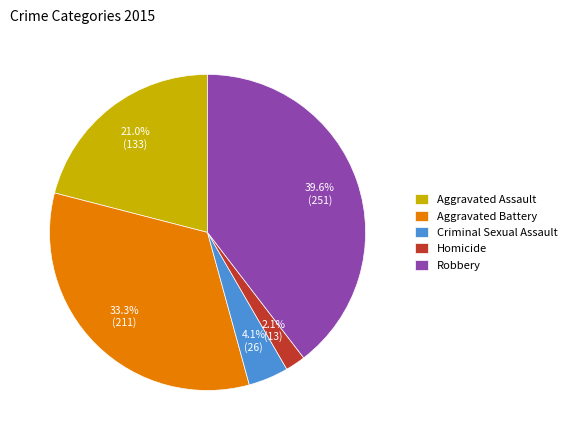

Combined, do Aggravated Assault and Aggravated Battery account for over 50%?

Yes